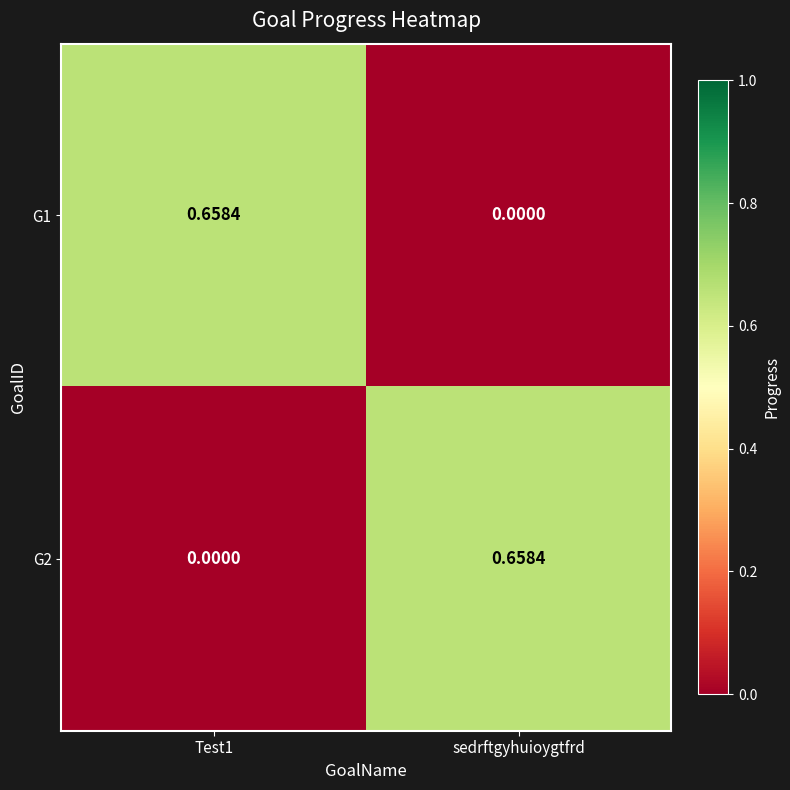

At which label is G1 closest to 0?

sedrftgyhuioygtfrd